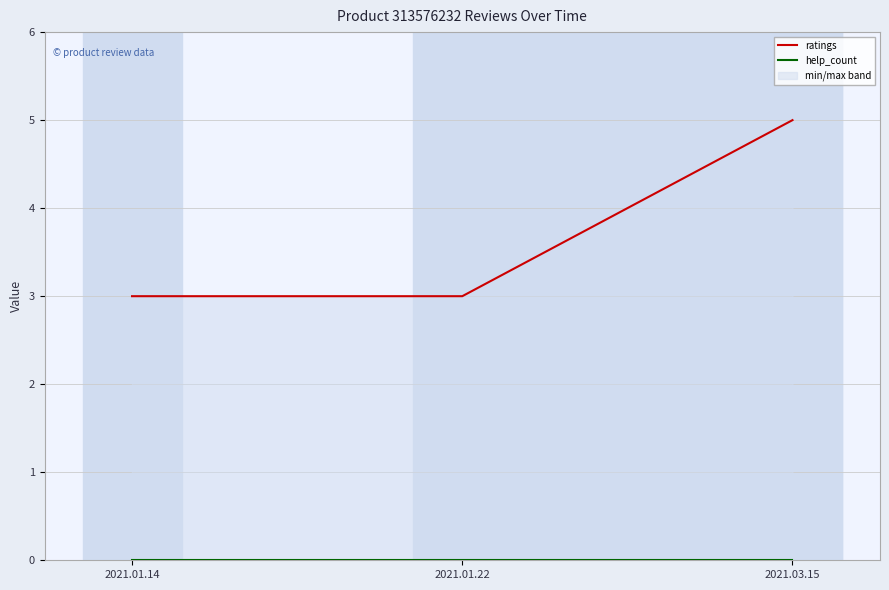

How many ratings values are between 3 and 5?

3